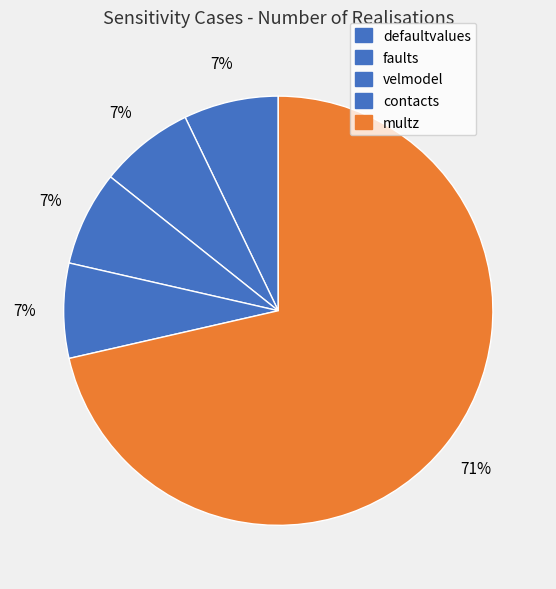

To the nearest percent, what is the combined percentage of contacts and defaultvalues?

14%